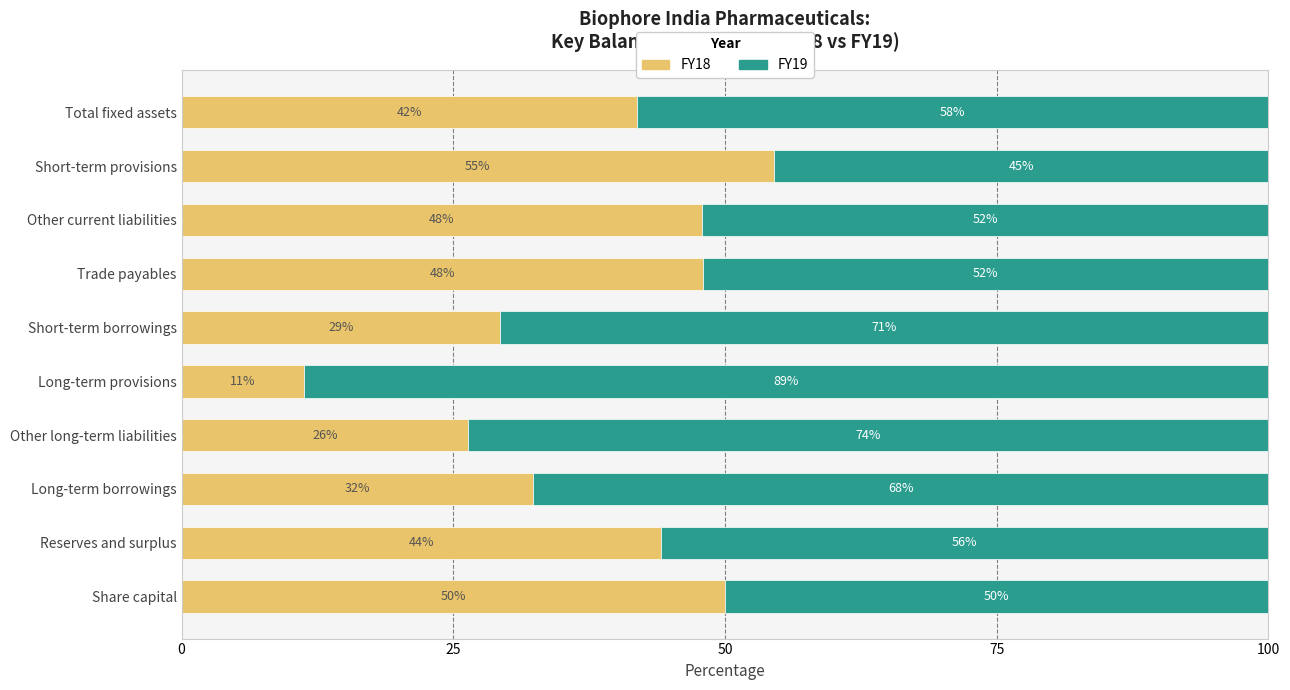

At which label does FY18 reach its peak?

Short-term provisions